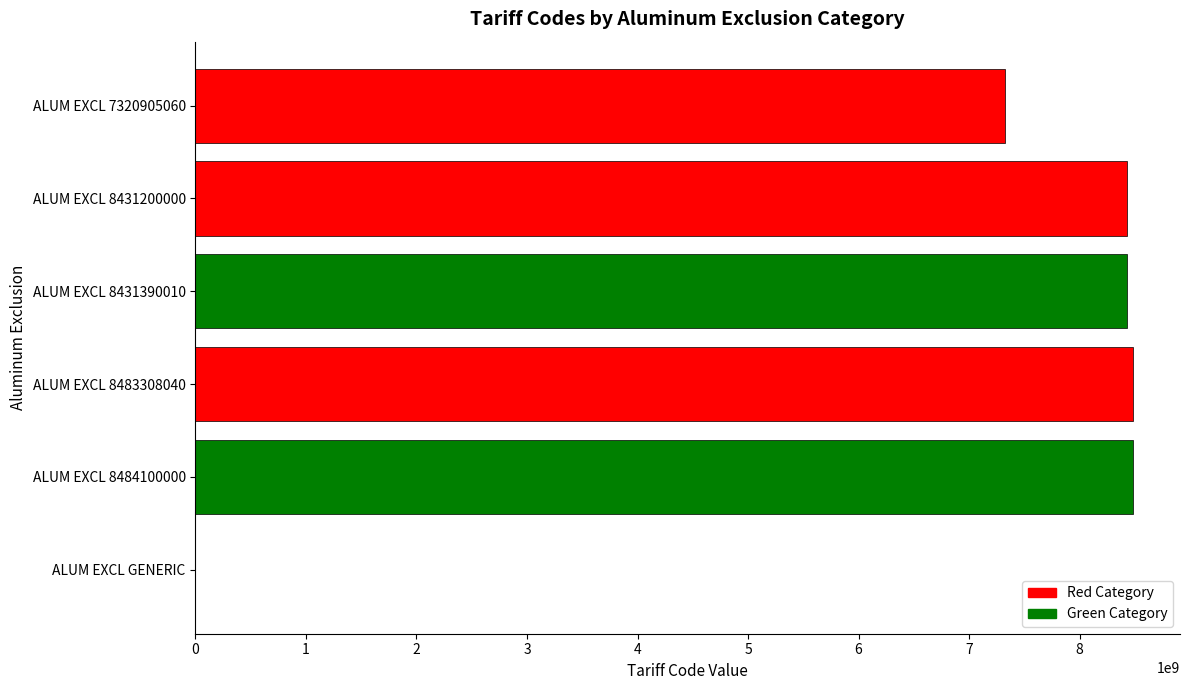

The value at ALUM EXCL GENERIC is 0. True or false?

True